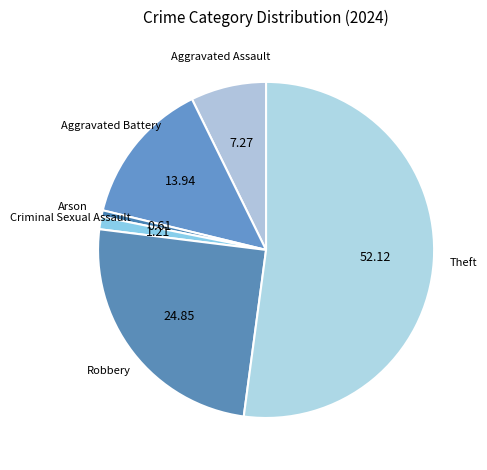

Count the number of slices in the pie.

6